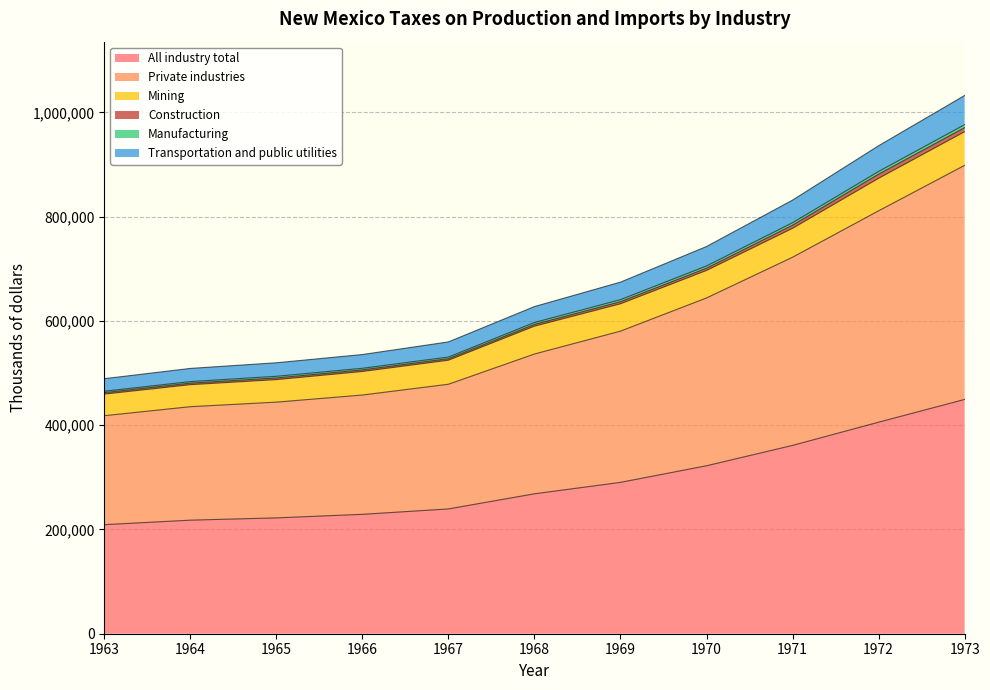

What is the difference between the second highest and second lowest values in the Private industries series?

375720